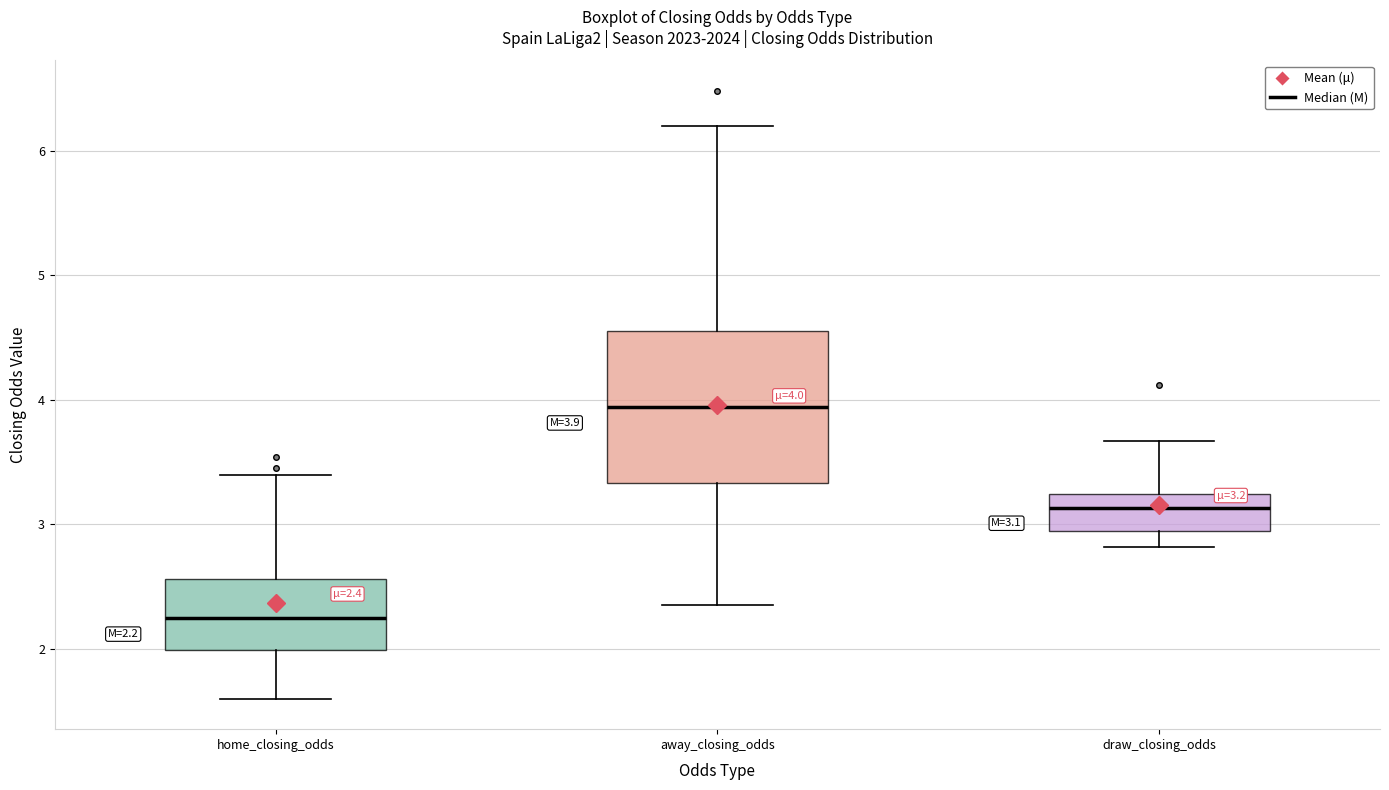

Comparing the boxes themselves (not the whiskers), which one is the tallest?

away_closing_odds